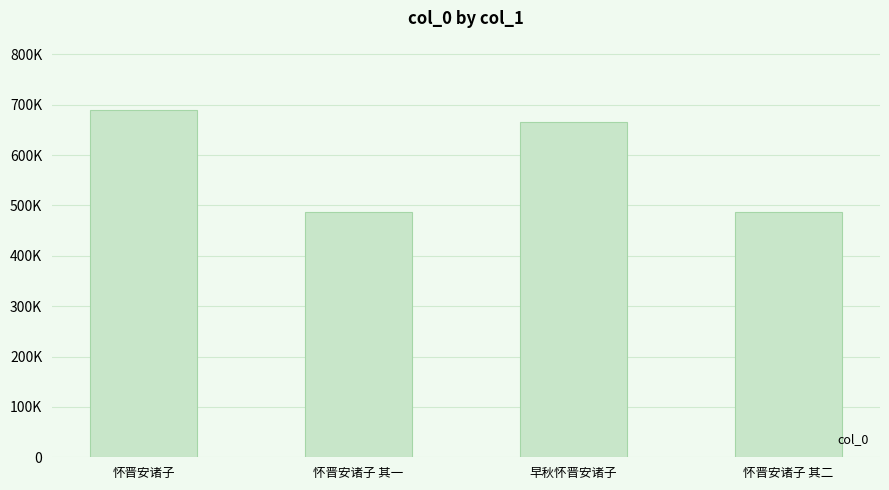

The value at 早秋怀晋安诸子 is 665783. True or false?

True